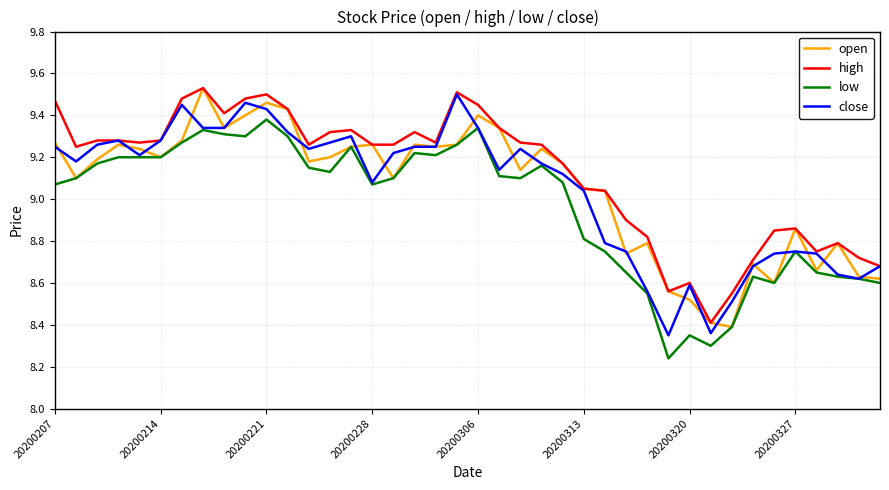

What is the value of the close point at the 23rd from the left?

9.2